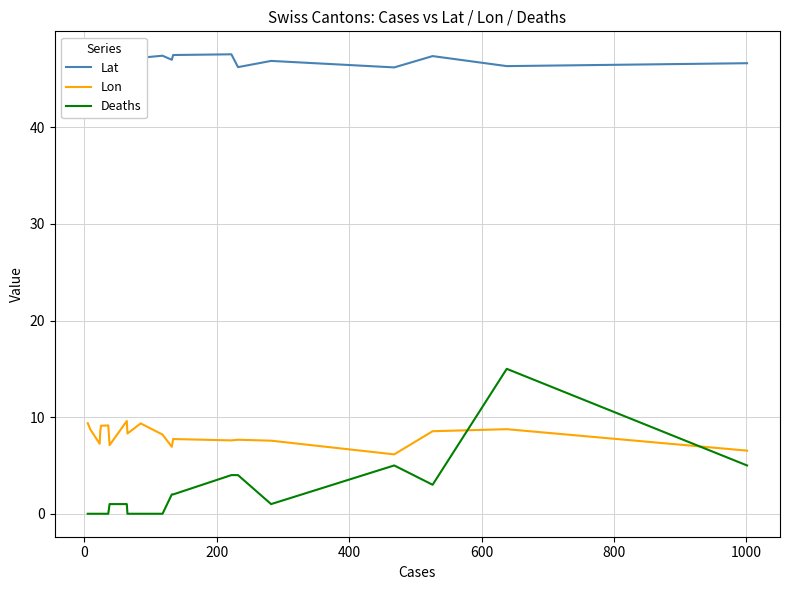

What is the difference between the maximum and minimum values in the Deaths series?

15.0